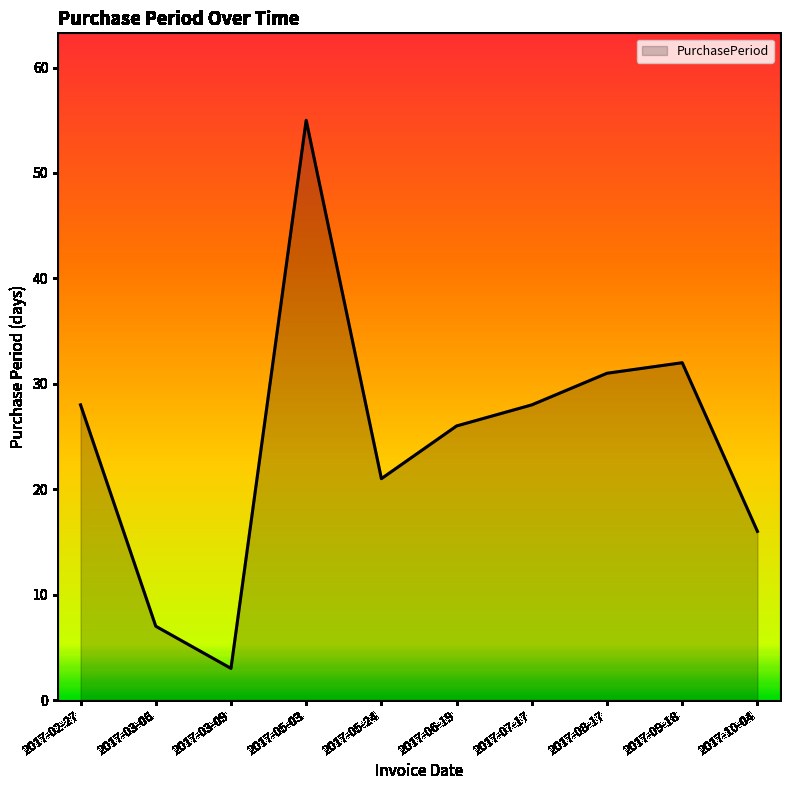

Count the number of categories in the chart.

10